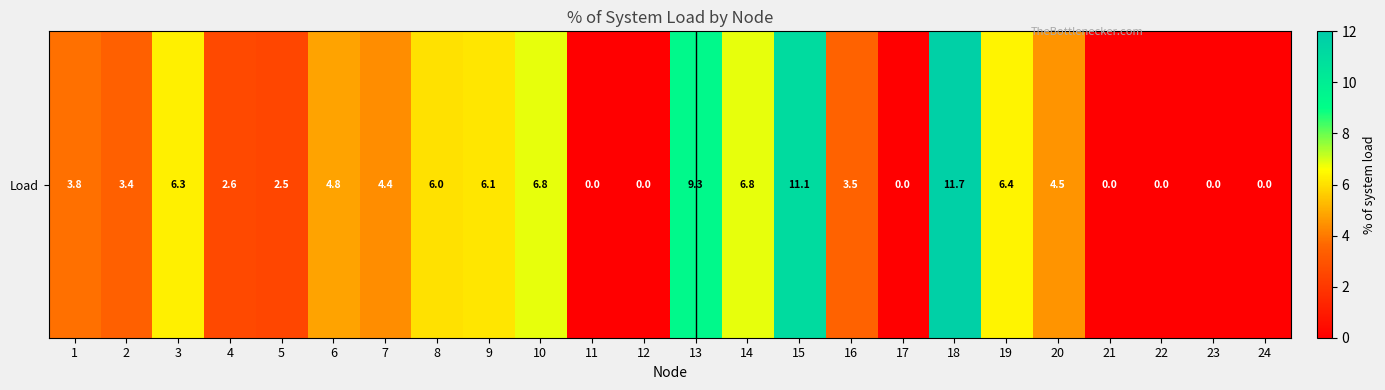

What is the difference between the maximum and second lowest values?

11.7